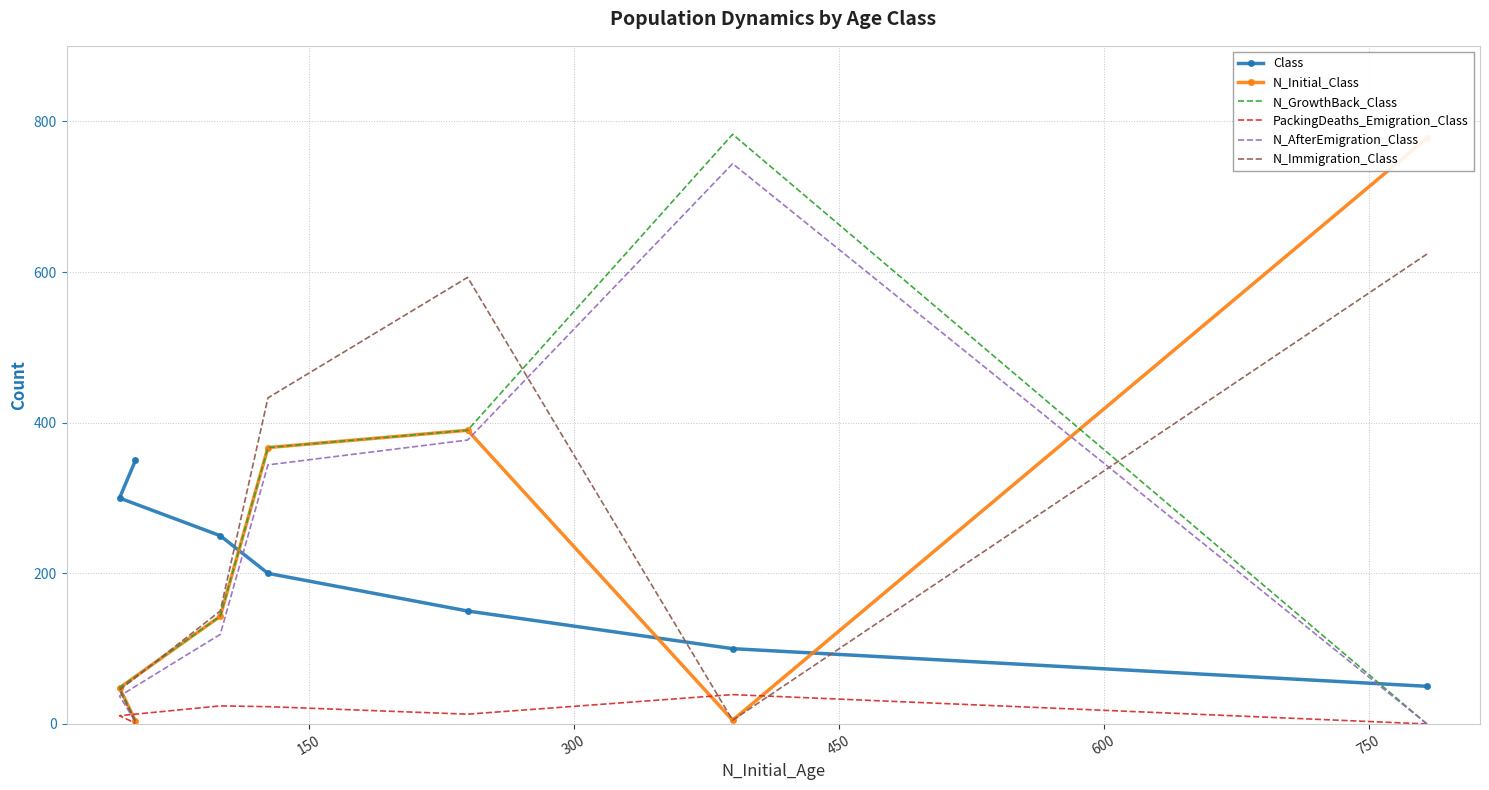

What is the average value of the Class series?

200